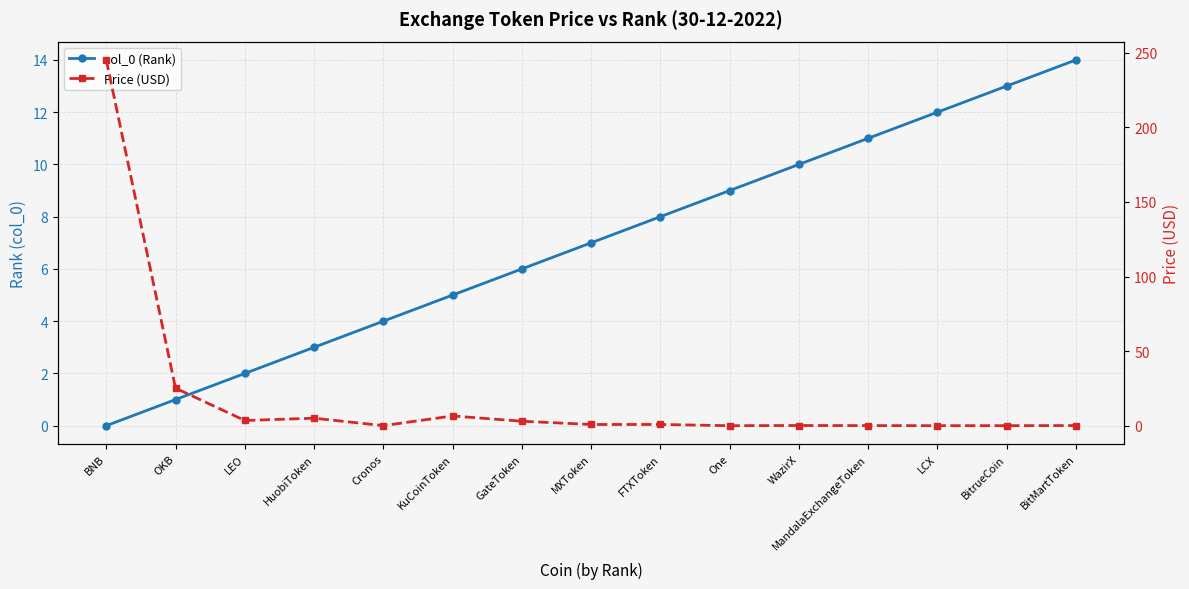

Which label corresponds to the largest value in the chart?

BNB